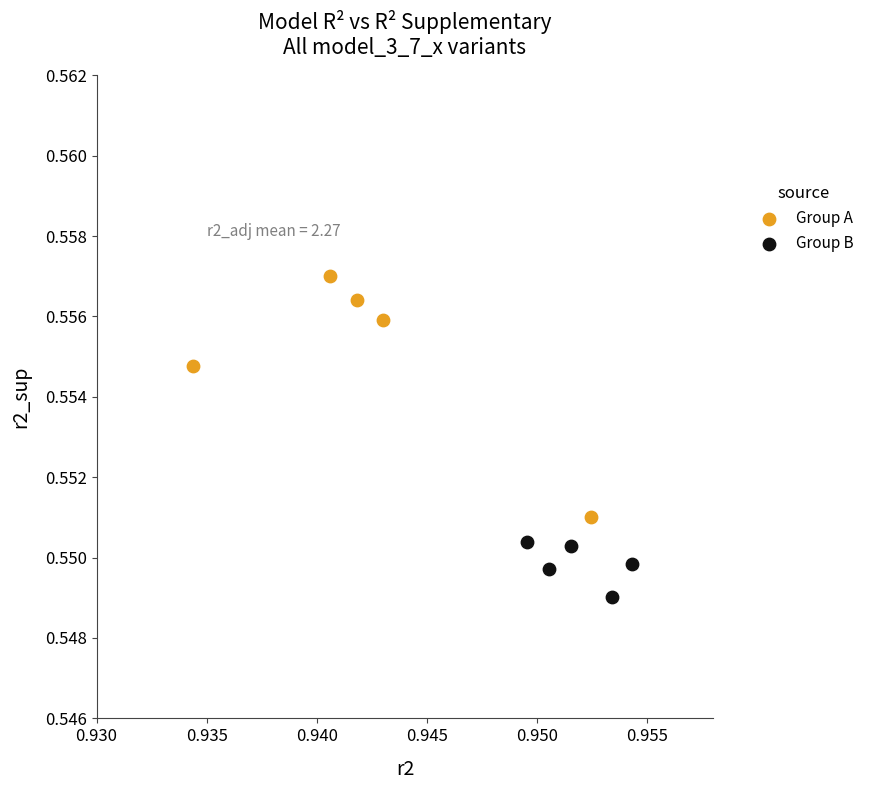

What are all the series names shown in the legend?

Group A, Group B